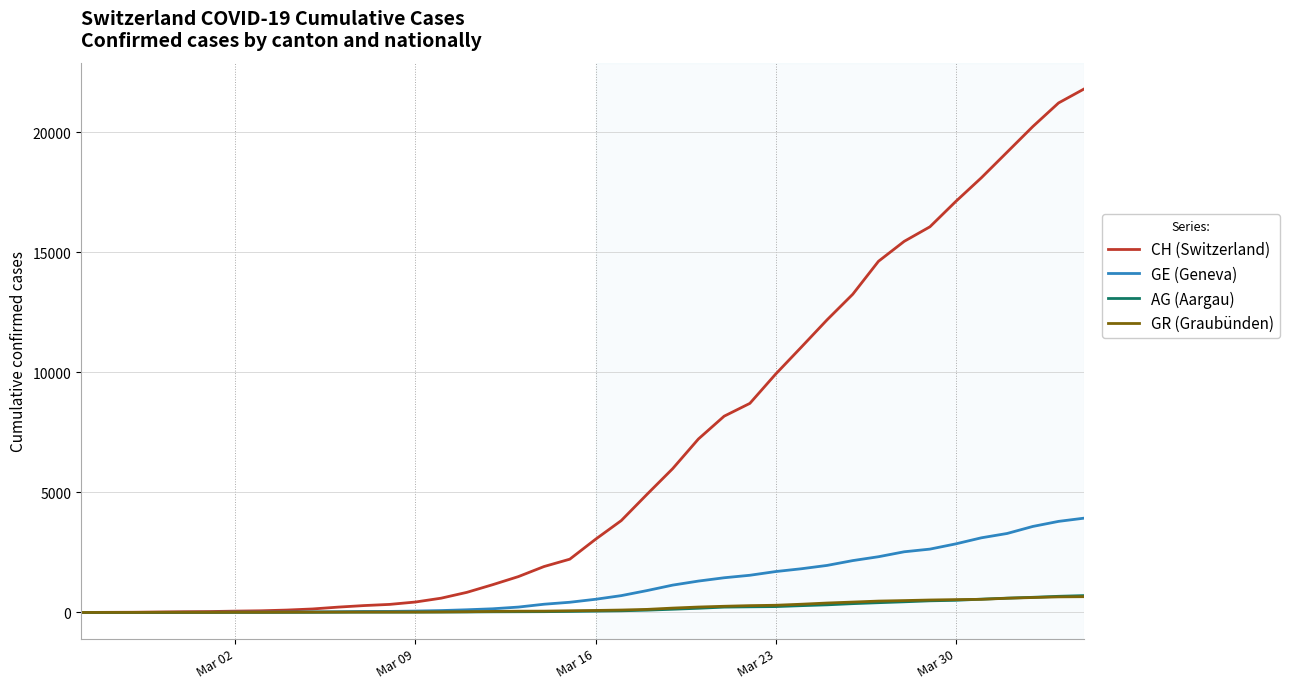

What is the maximum value shown in the chart?

21804